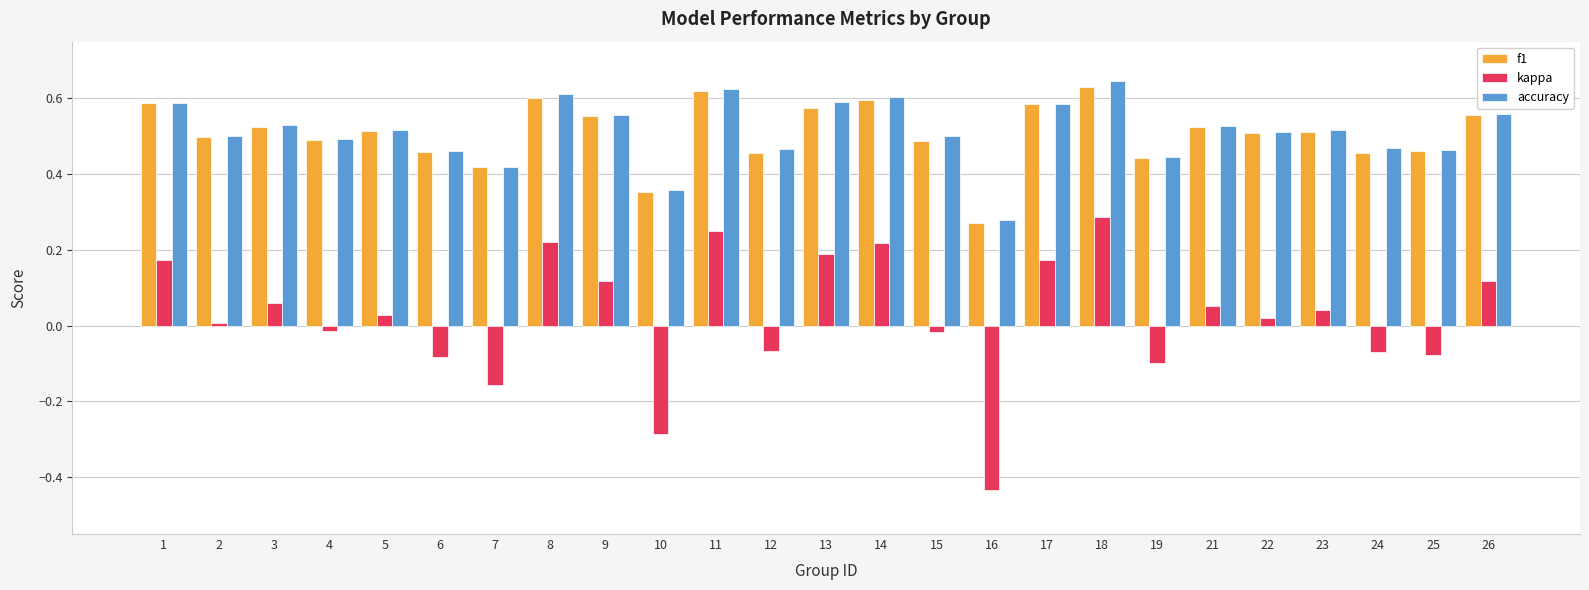

Which category has the lowest value across all series?

16